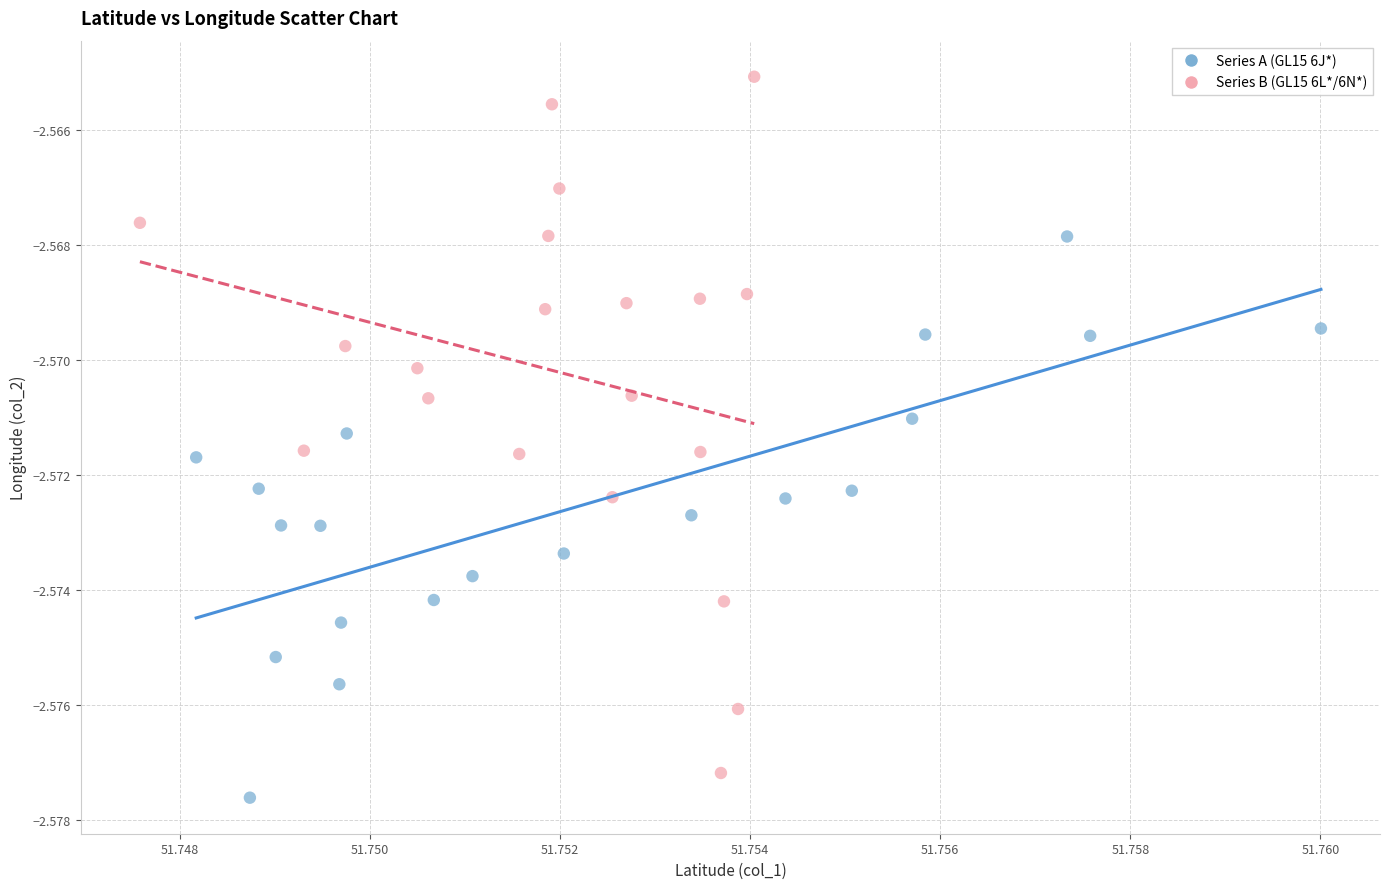

Which series has the largest Y range (max minus min)?

Series B (GL15 6L*/6N*)